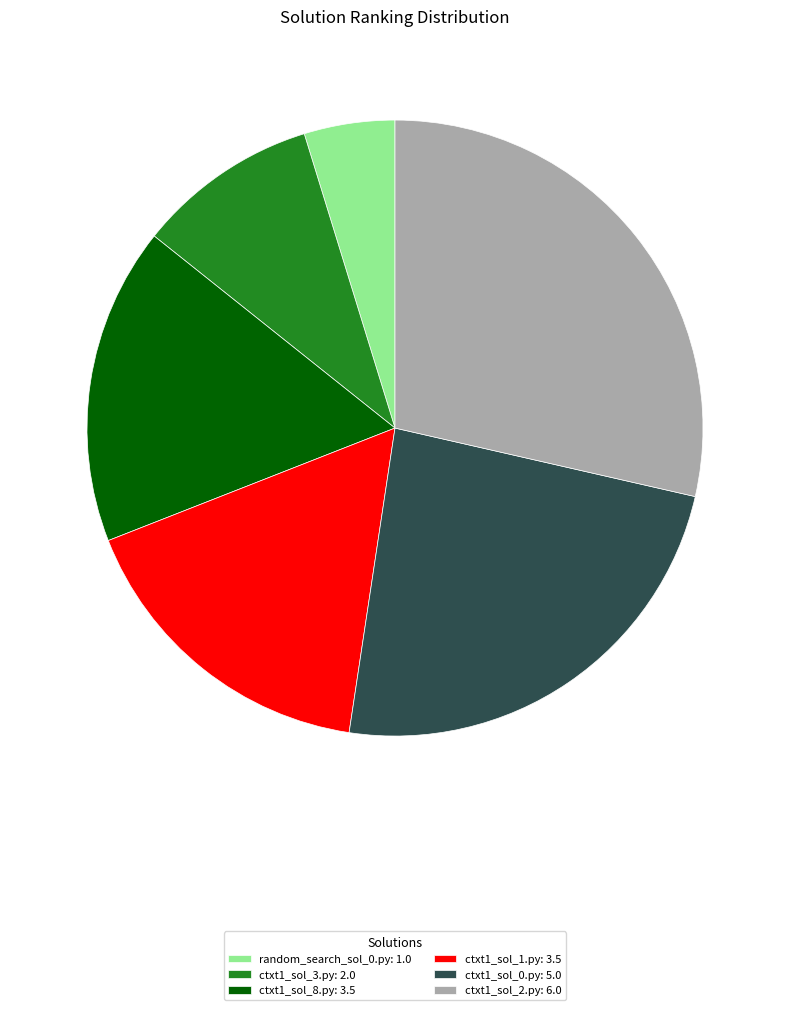

Does ctxt1_sol_8.py represent more than half of the total?

No